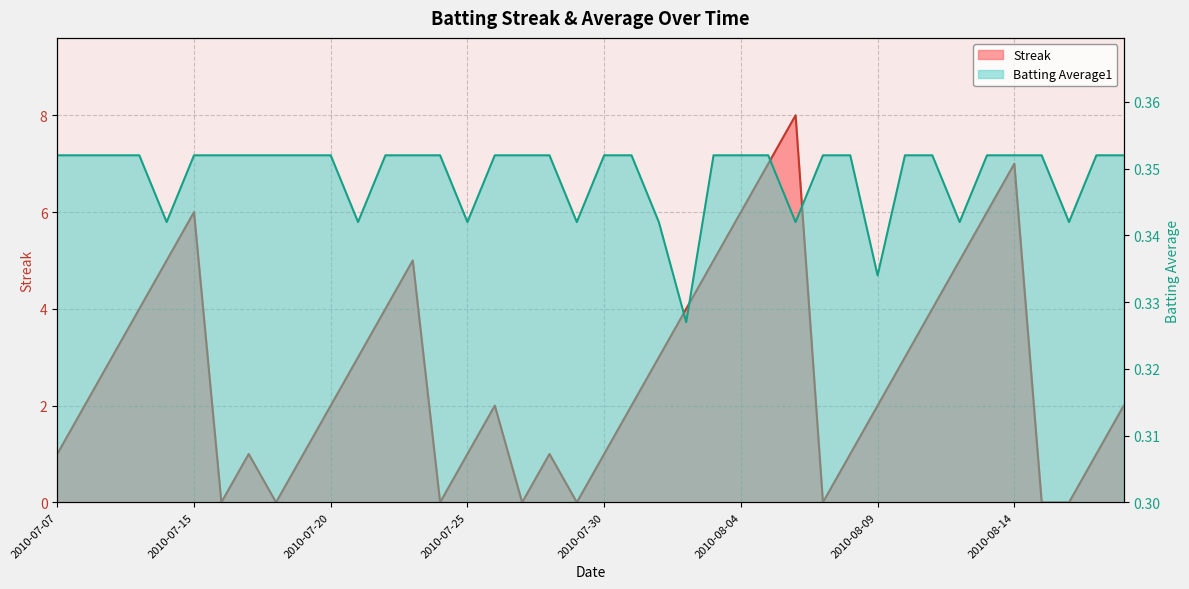

How many lines are shown in the chart?

2